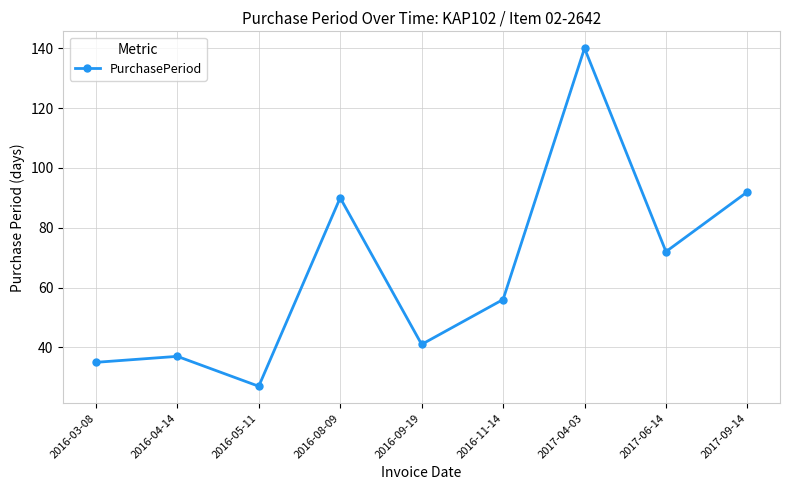

What is the change in value from 2016-09-19 to 2017-09-14?

+51